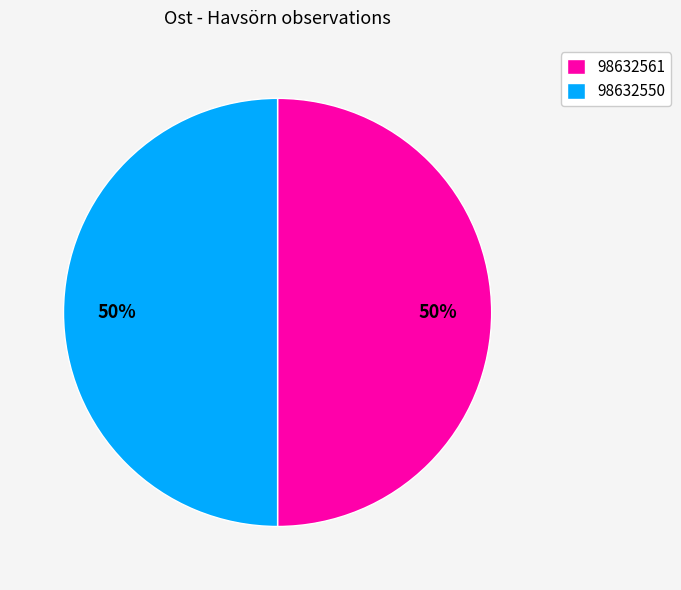

To the nearest percent, what is the average slice percentage?

50%